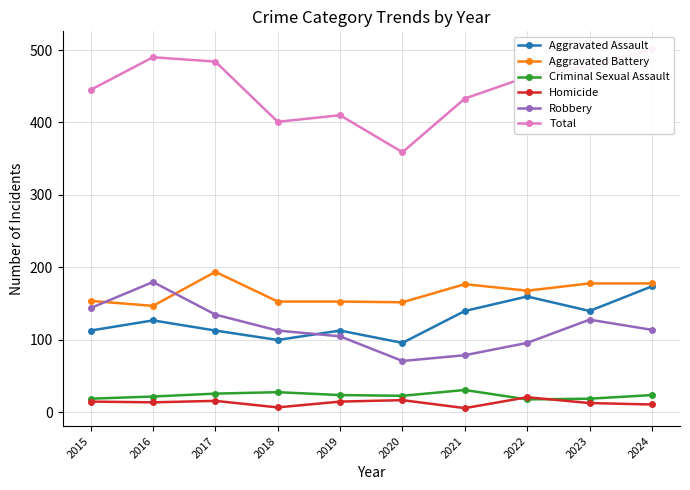

Which series has the widest spread of values?

Total